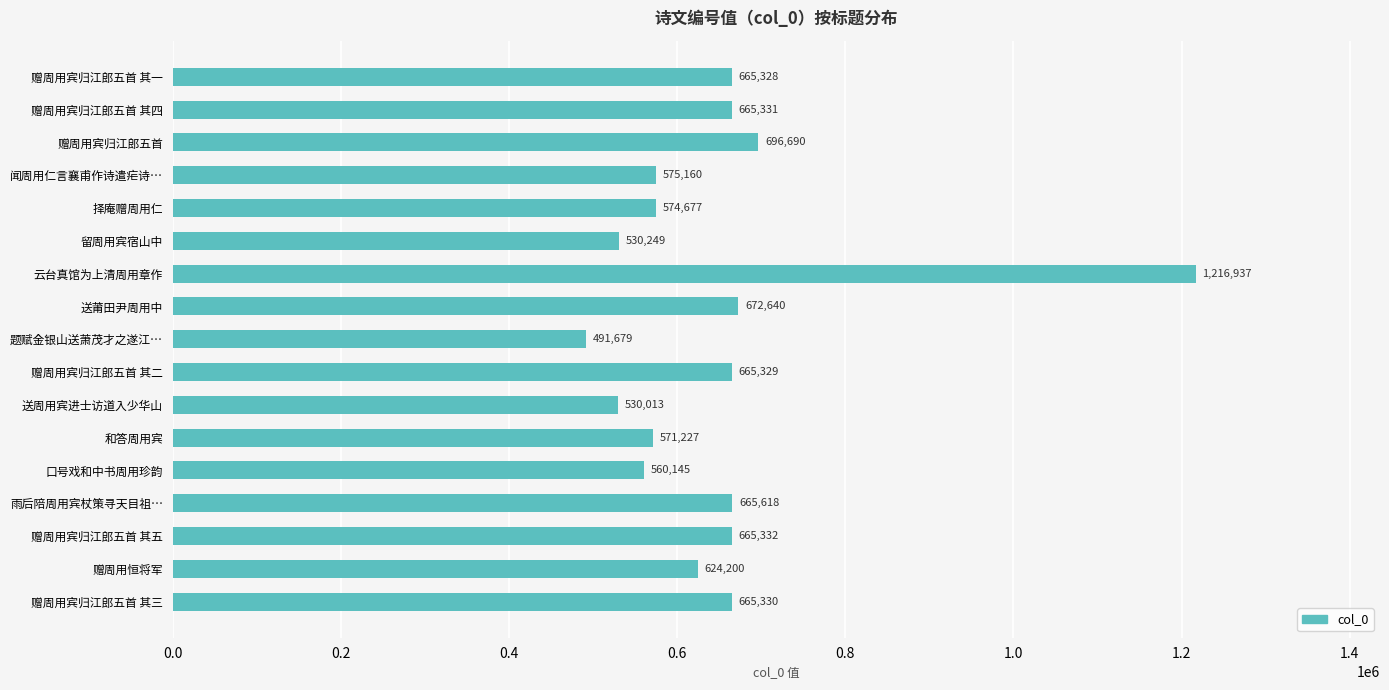

How many categories are shown in the chart?

17